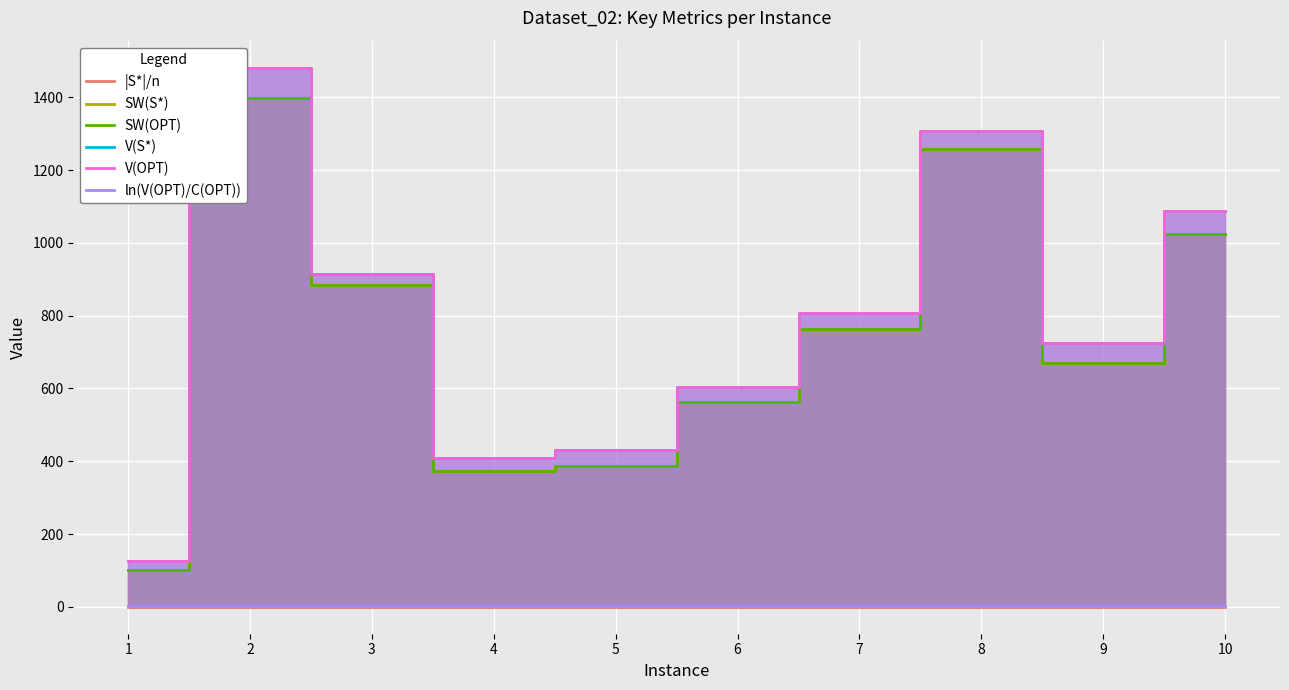

Where is ln(V(OPT)/C(OPT)) nearest to the value 2?

5